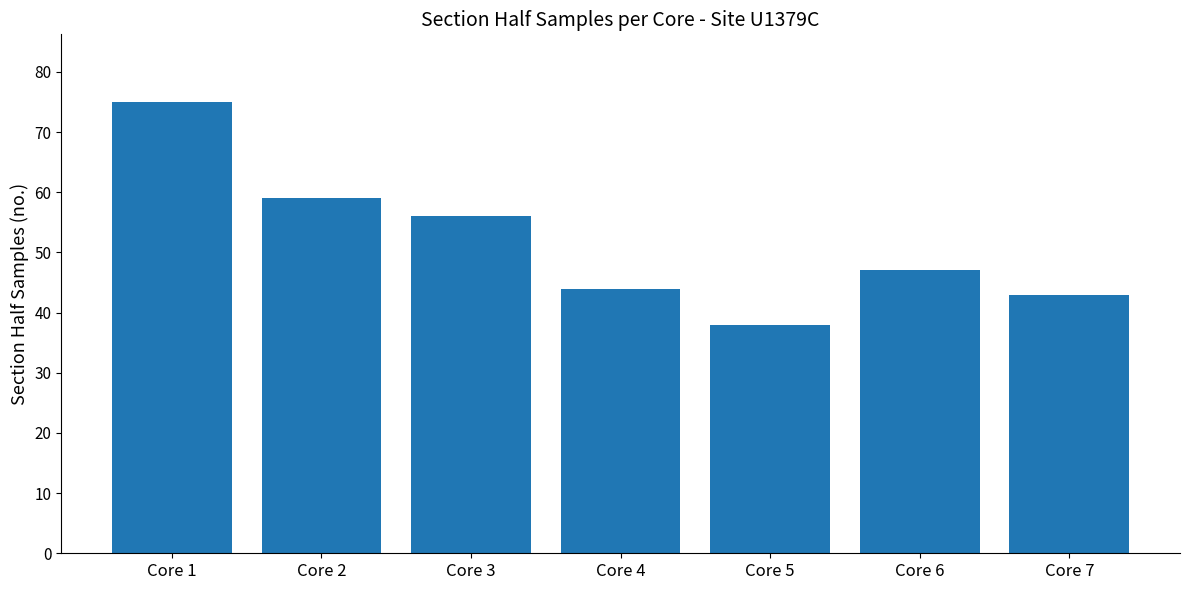

Where does the data first go above 47?

Core 1